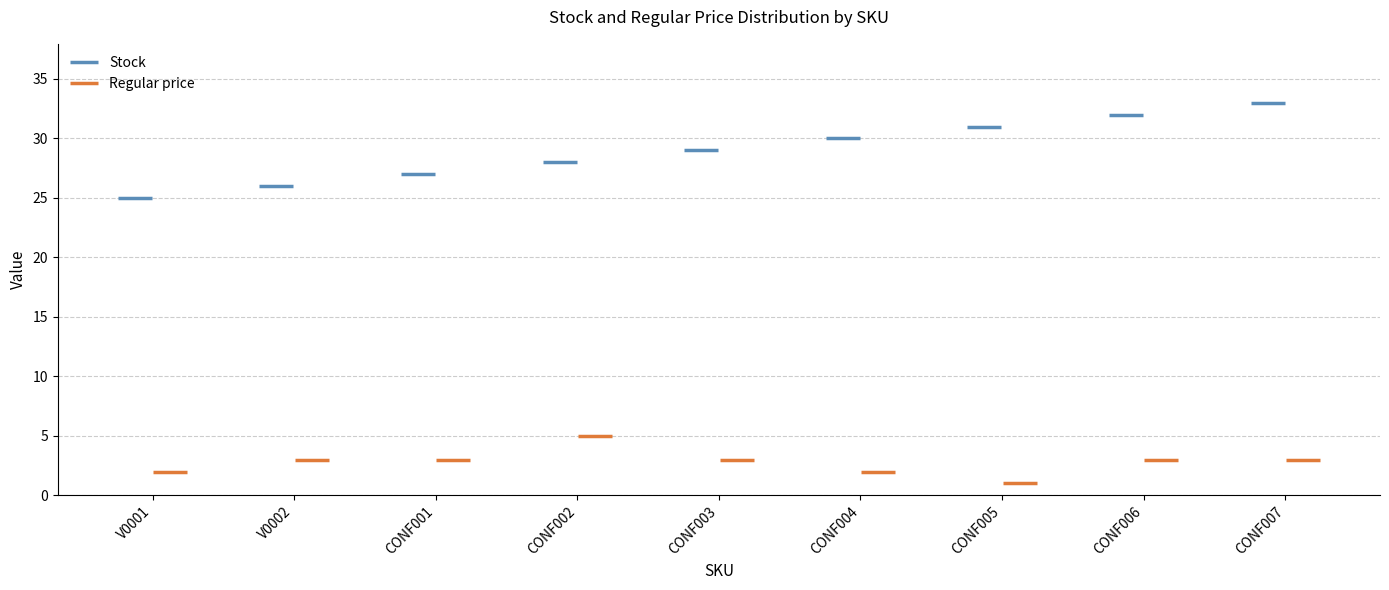

Which series has the largest total across all categories?

Stock